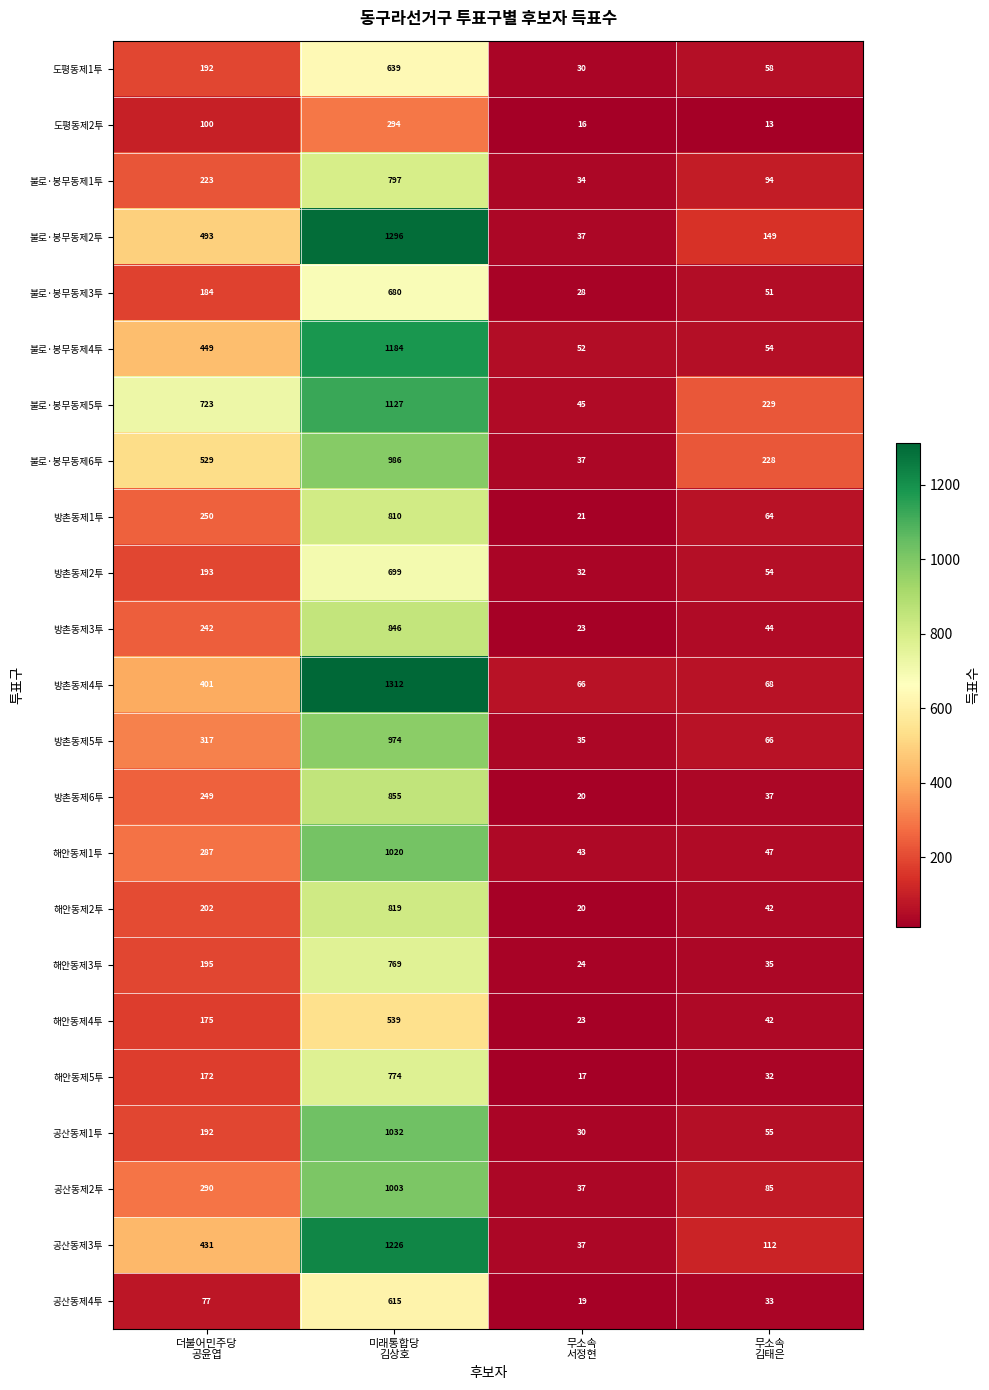

Which series has the largest range (max minus min)?

불로·봉무동제2투